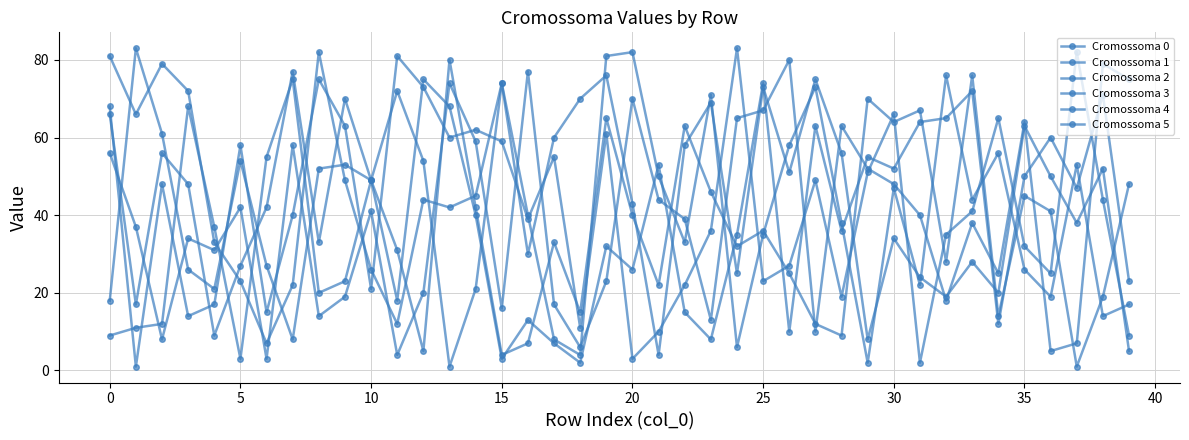

How many data points in Cromossoma 0 are less than 38?

20